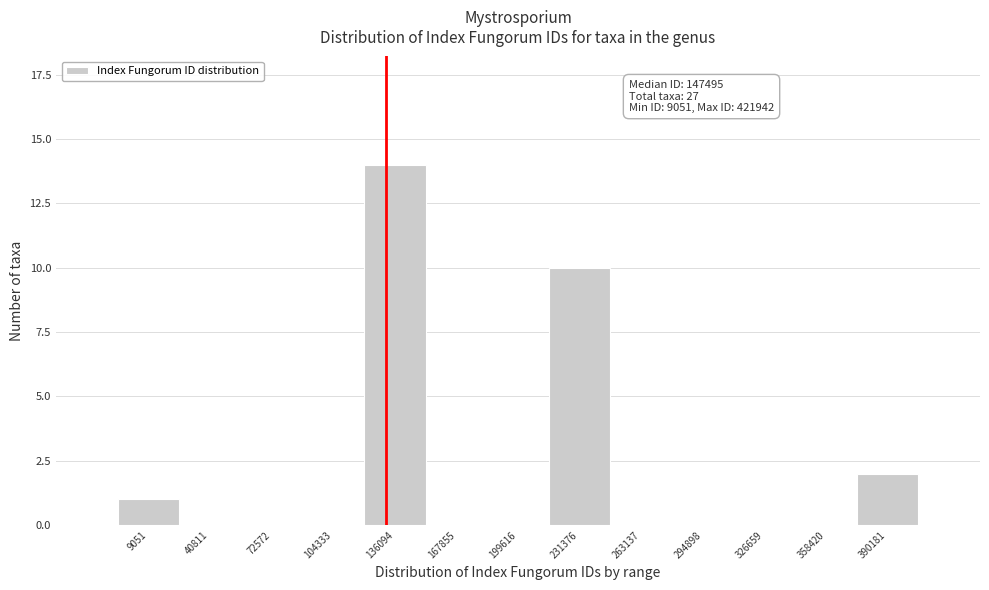

Reading right to left, transcribe all the data shown in this chart.

390181=2	358420=0	326659=0	294898=0	263137=0	231376=10	199616=0	167855=0	136094=14	104333=0	72572=0	40811=0	9051=1